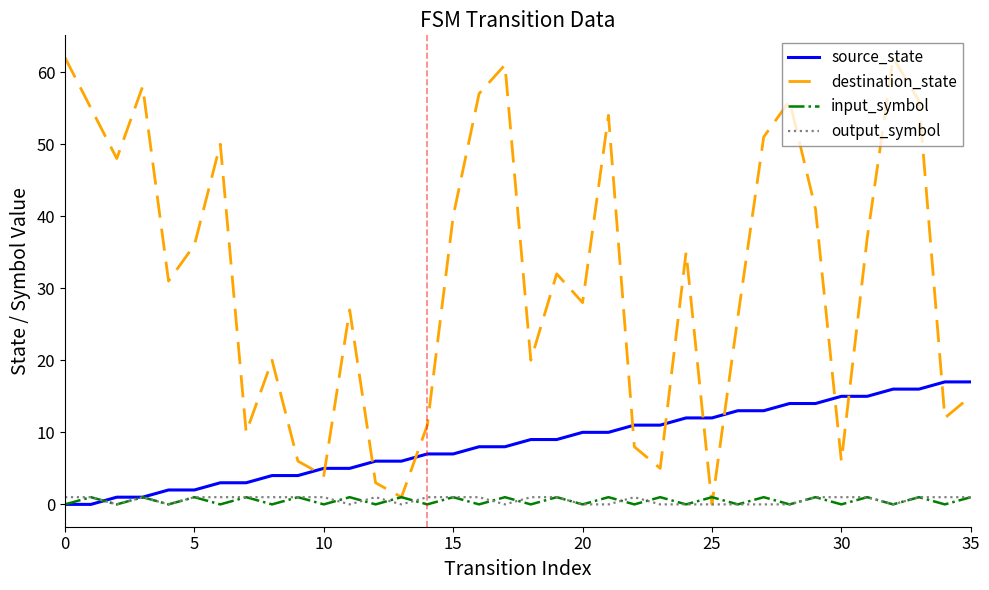

Reading left to right, extract all data points from this chart.

source_state: 0	0	1	1	2	2	3	3	4	4	5	5	6	6	7	7	8	8	9	9	10	10	11	11	12	12	13	13	14	14	15	15	16	16	17	17
destination_state: 62	55	48	58	31	36	50	10	20	6	4	27	3	1	11	40	57	61	20	32	28	54	8	5	35	0	26	51	56	41	6	37	62	56	12	15
input_symbol: 0	1	0	1	0	1	0	1	0	1	0	1	0	1	0	1	0	1	0	1	0	1	0	1	0	1	0	1	0	1	0	1	0	1	0	1
output_symbol: 1	1	0	1	0	1	1	1	1	1	1	0	1	0	1	1	1	0	1	1	0	0	1	0	0	0	0	0	0	1	1	1	0	1	1	1